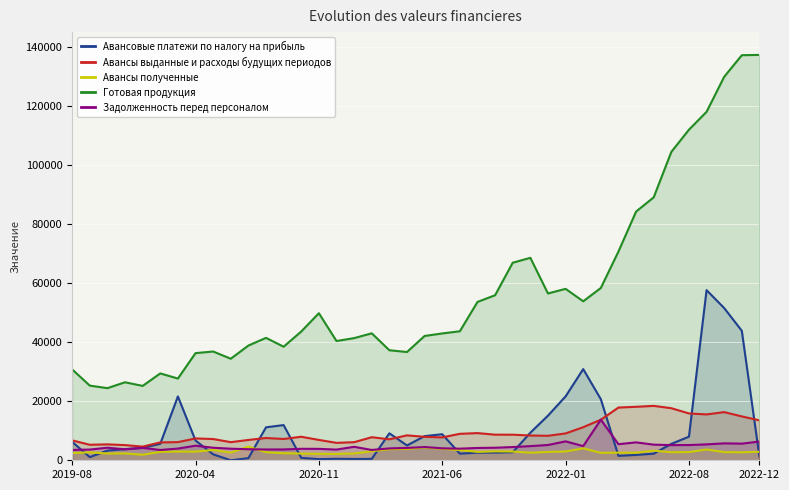

List the series in order of their peak value, lowest first.

Авансы полученные, Задолженность перед персоналом, Авансы выданные и расходы будущих периодов, Авансовые платежи по налогу на прибыль, Готовая продукция